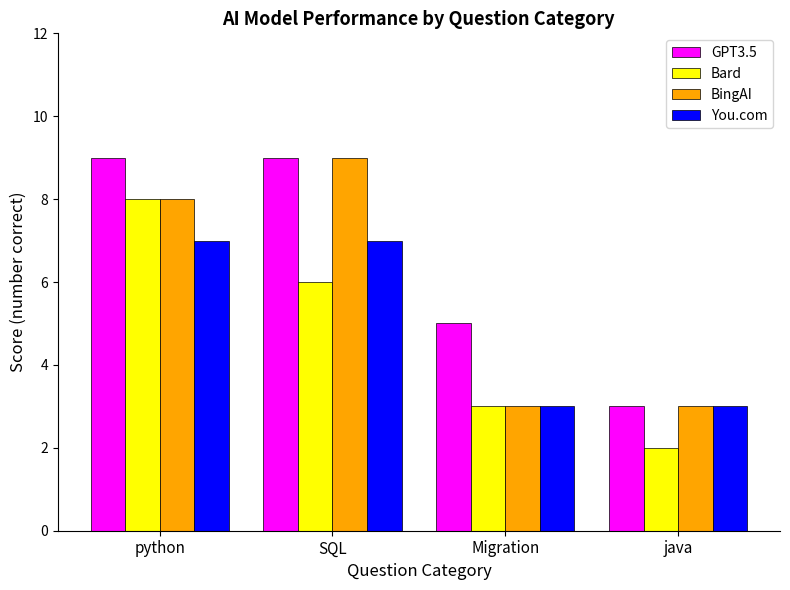

What is the spread (max minus min) of values at Migration?

2